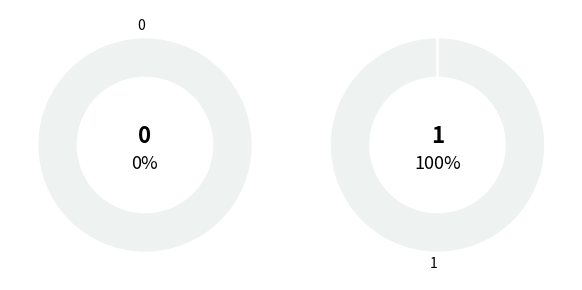

To the nearest percent, what is the difference between the largest and smallest slice percentages?

100%